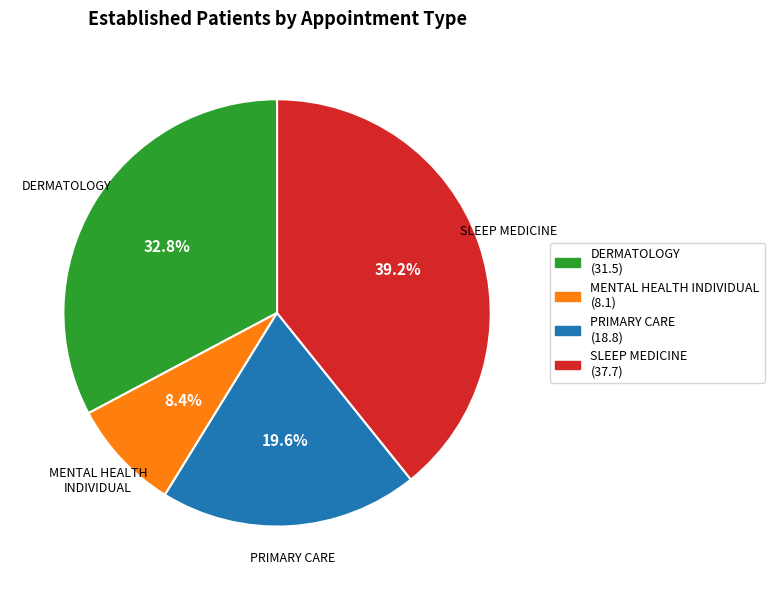

Approximately how many times larger is the value at PRIMARY CARE compared to SLEEP MEDICINE?

0.5